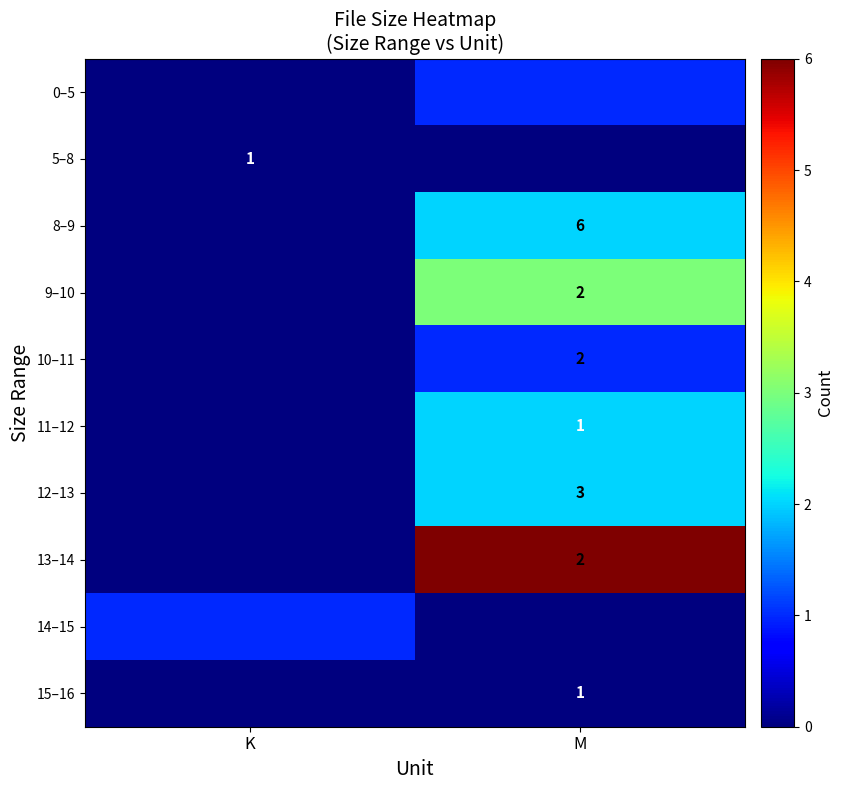

The 8–9 series shows 6 at M. True or false?

True